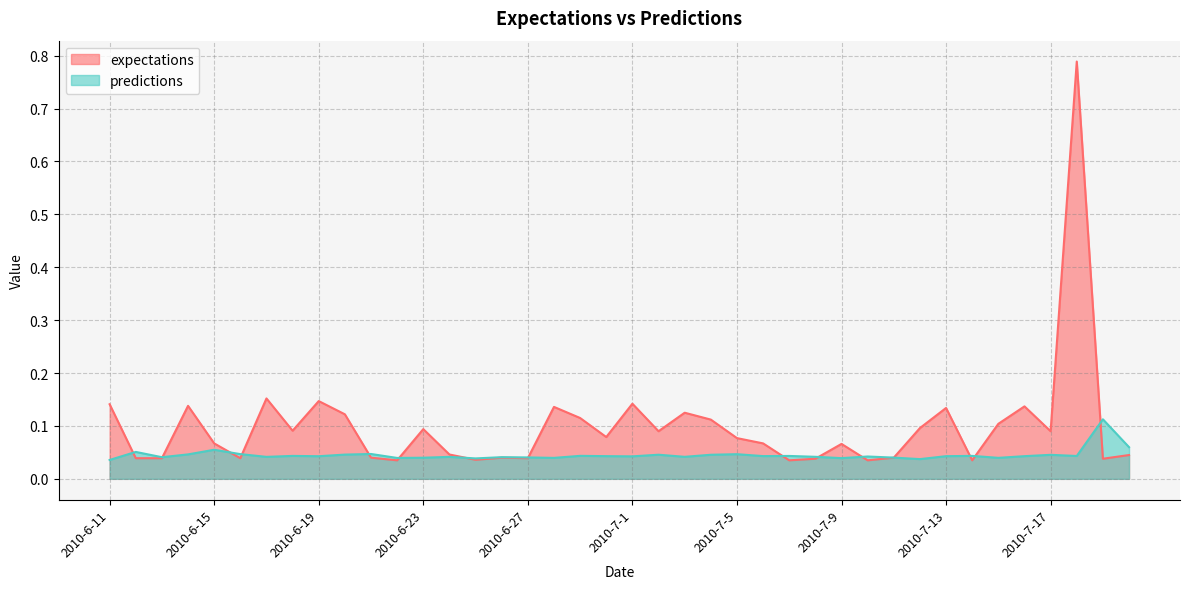

Reading right to left, transcribe all the data shown in this chart.

expectations: 2010-7-20=0.0	2010-7-19=0.0	2010-7-18=0.8	2010-7-17=0.1	2010-7-16=0.1	2010-7-15=0.1	2010-7-14=0.0	2010-7-13=0.1	2010-7-12=0.1	2010-7-11=0.0	2010-7-10=0.0	2010-7-9=0.1	2010-7-8=0.0	2010-7-7=0.0	2010-7-6=0.1	2010-7-5=0.1	2010-7-4=0.1	2010-7-3=0.1	2010-7-2=0.1	2010-7-1=0.1	2010-6-30=0.1	2010-6-29=0.1	2010-6-28=0.1	2010-6-27=0.0	2010-6-26=0.0	2010-6-25=0.0	2010-6-24=0.0	2010-6-23=0.1	2010-6-22=0.0	2010-6-21=0.0	2010-6-20=0.1	2010-6-19=0.1	2010-6-18=0.1	2010-6-17=0.2	2010-6-16=0.0	2010-6-15=0.1	2010-6-14=0.1	2010-6-13=0.0	2010-6-12=0.0	2010-6-11=0.1
predictions: 2010-7-20=0.1	2010-7-19=0.1	2010-7-18=0.0	2010-7-17=0.0	2010-7-16=0.0	2010-7-15=0.0	2010-7-14=0.0	2010-7-13=0.0	2010-7-12=0.0	2010-7-11=0.0	2010-7-10=0.0	2010-7-9=0.0	2010-7-8=0.0	2010-7-7=0.0	2010-7-6=0.0	2010-7-5=0.0	2010-7-4=0.0	2010-7-3=0.0	2010-7-2=0.0	2010-7-1=0.0	2010-6-30=0.0	2010-6-29=0.0	2010-6-28=0.0	2010-6-27=0.0	2010-6-26=0.0	2010-6-25=0.0	2010-6-24=0.0	2010-6-23=0.0	2010-6-22=0.0	2010-6-21=0.0	2010-6-20=0.0	2010-6-19=0.0	2010-6-18=0.0	2010-6-17=0.0	2010-6-16=0.0	2010-6-15=0.1	2010-6-14=0.0	2010-6-13=0.0	2010-6-12=0.1	2010-6-11=0.0